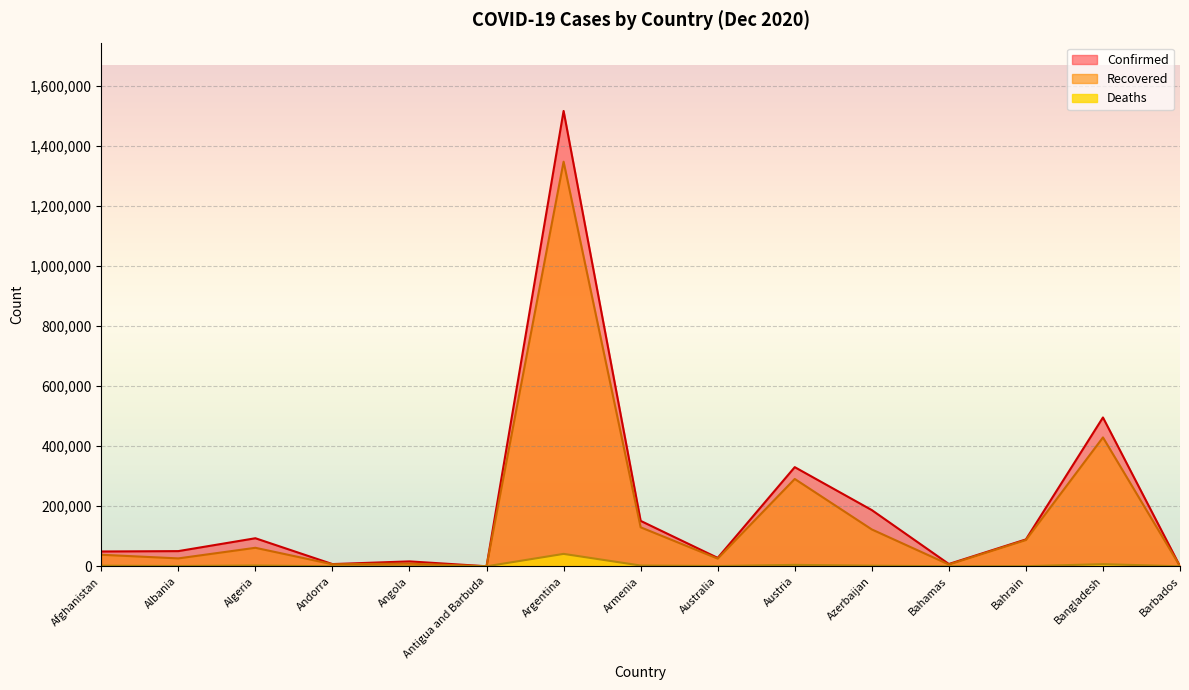

What is the value of the Deaths point at the 6th from the left?

5